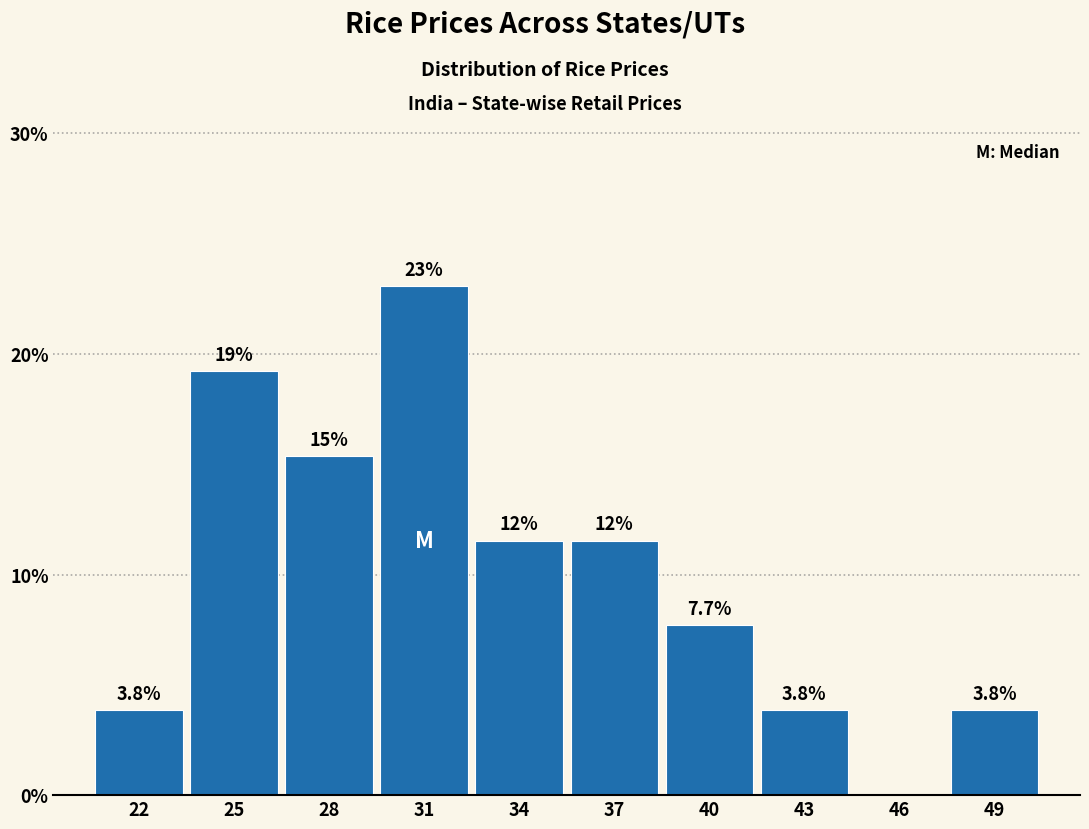

Is it true that the value at 40 is 7.7?

True